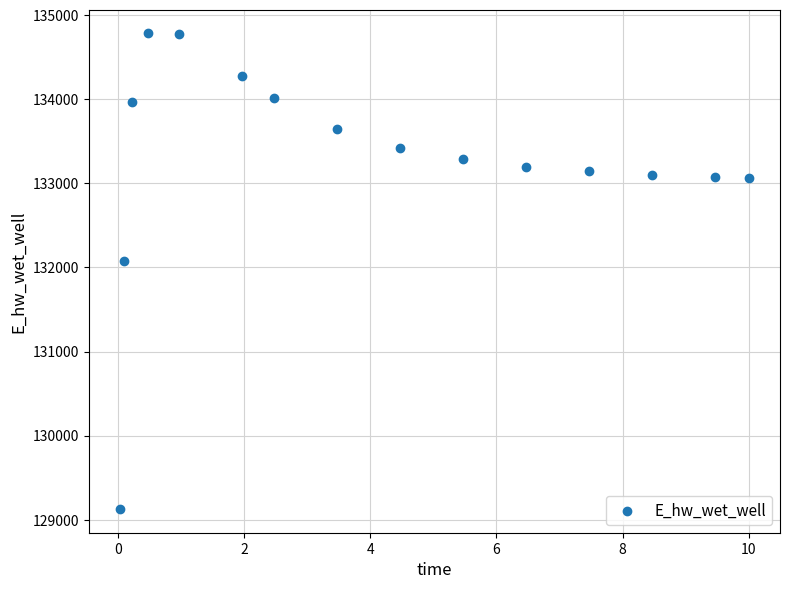

What Y value in the scatter plot is closest to 131954?

132078.2